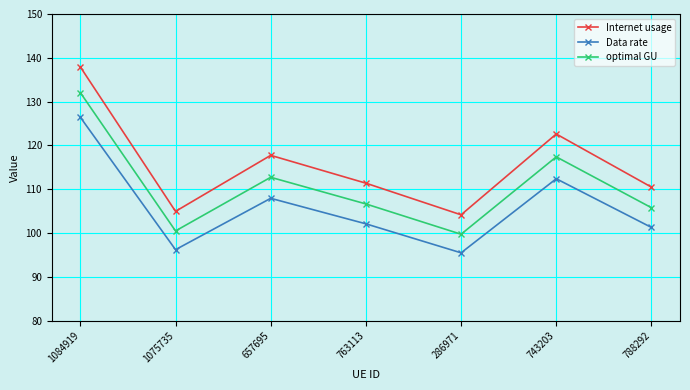

What position from the left is 1084919?

1